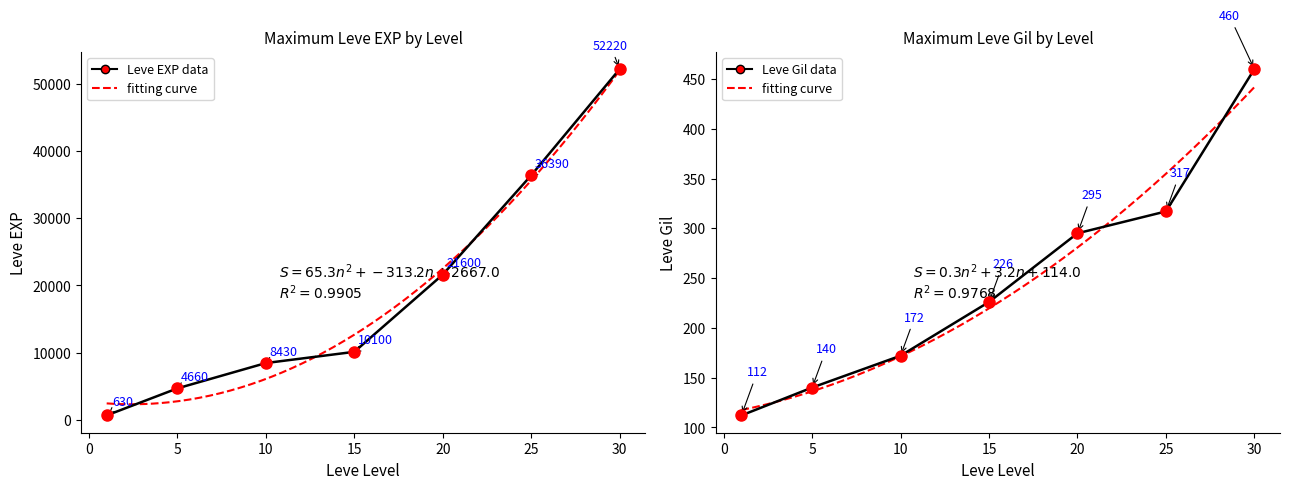

True or false: Leve Gil and Leve EXP intersect in this chart.

False